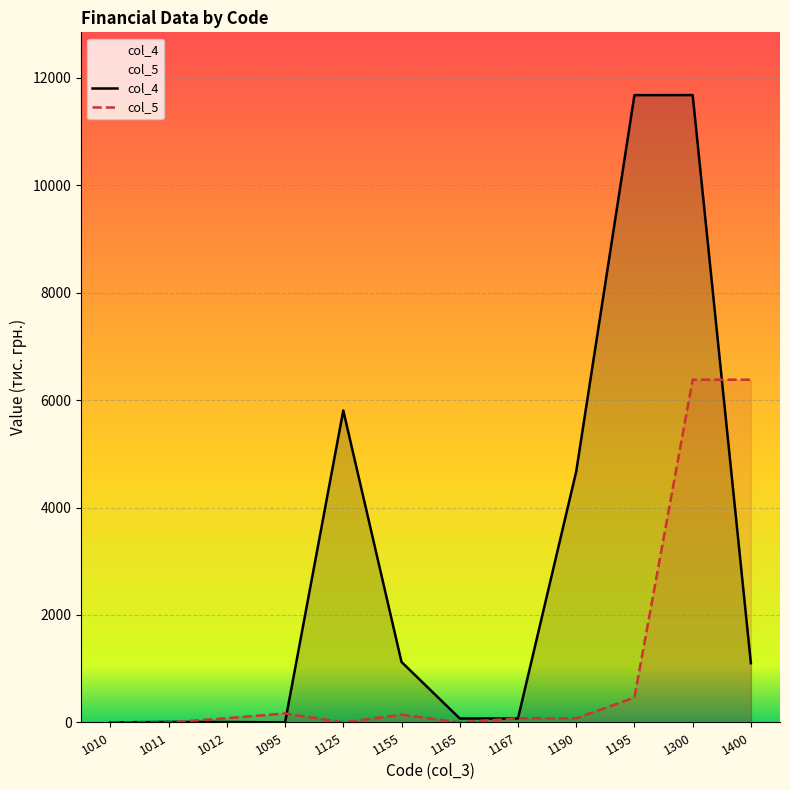

Rank the categories by col_4 value from lowest to highest.

1010, 1095, 1012, 1011, 1165, 1167, 1400, 1155, 1190, 1125, 1195, 1300